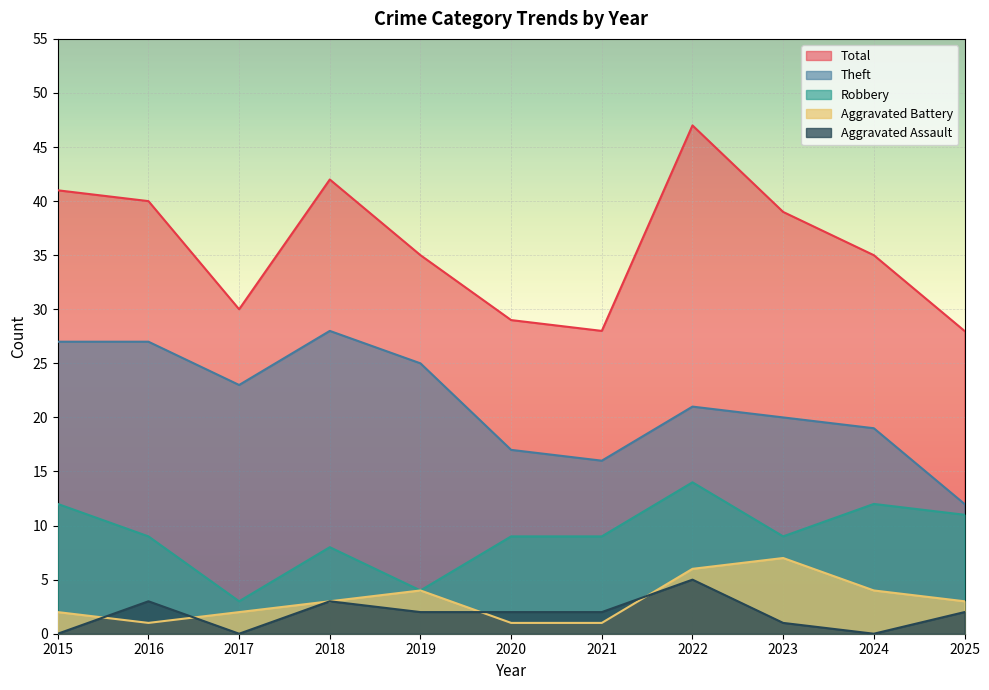

How many lines are shown in the chart?

5